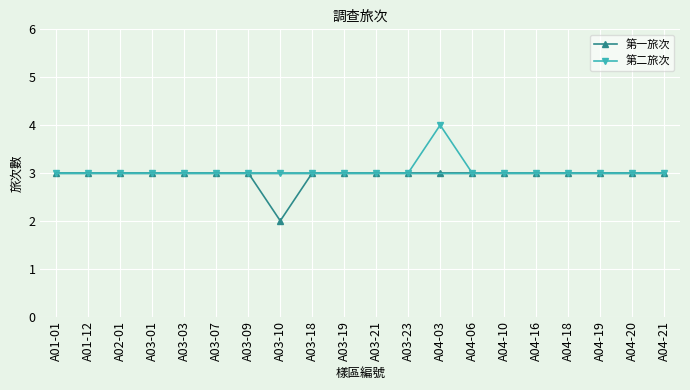

The value of 第一旅次 at A03-07 is 2. True or false?

False